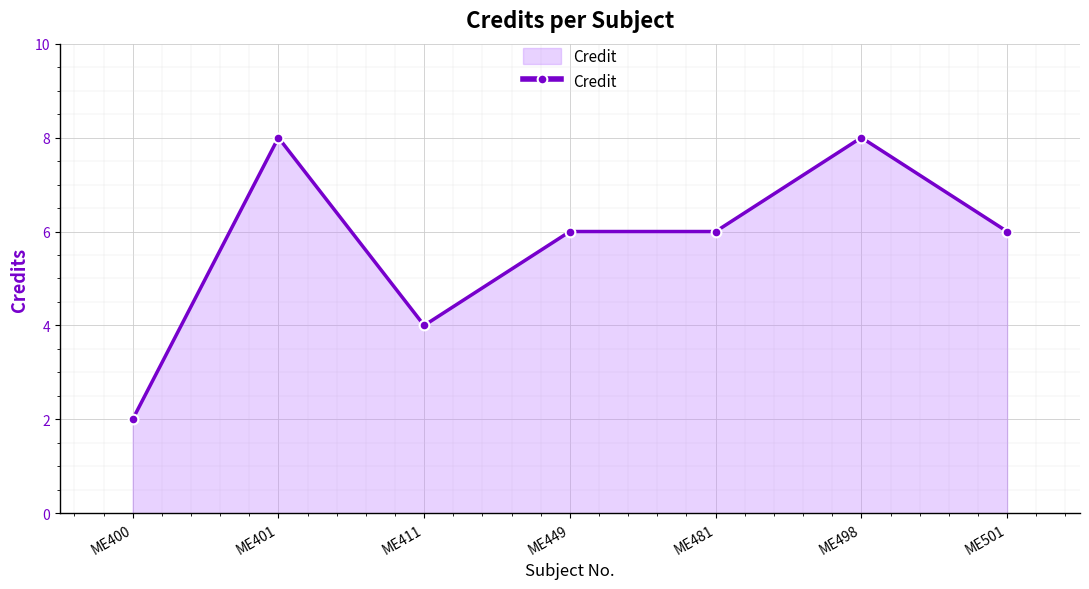

How many categories are shown in the chart?

7